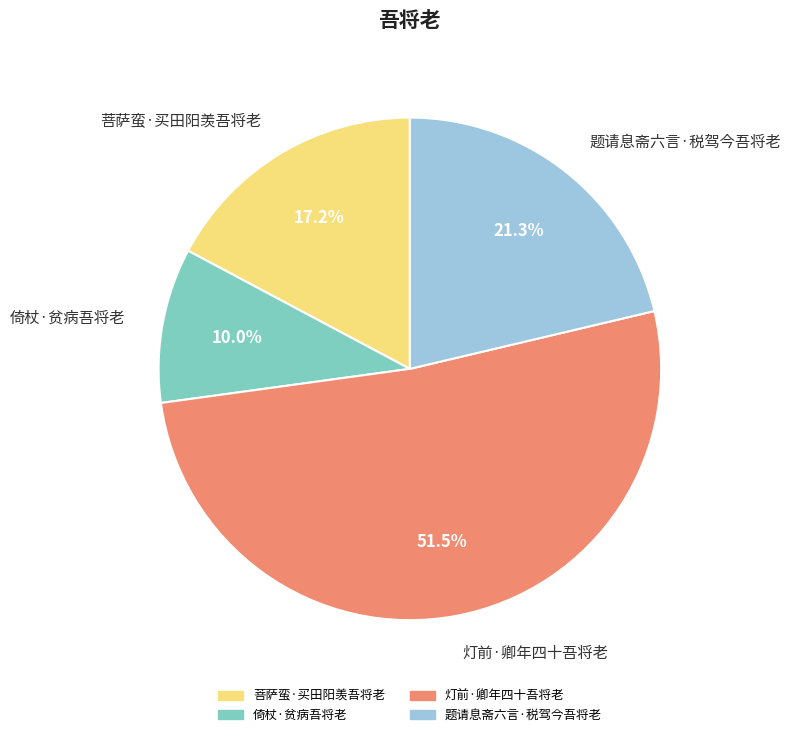

Rank the categories by value from highest to lowest.

灯前·卿年四十吾将老, 题请息斋六言·税驾今吾将老, 菩萨蛮·买田阳羡吾将老, 倚杖·贫病吾将老